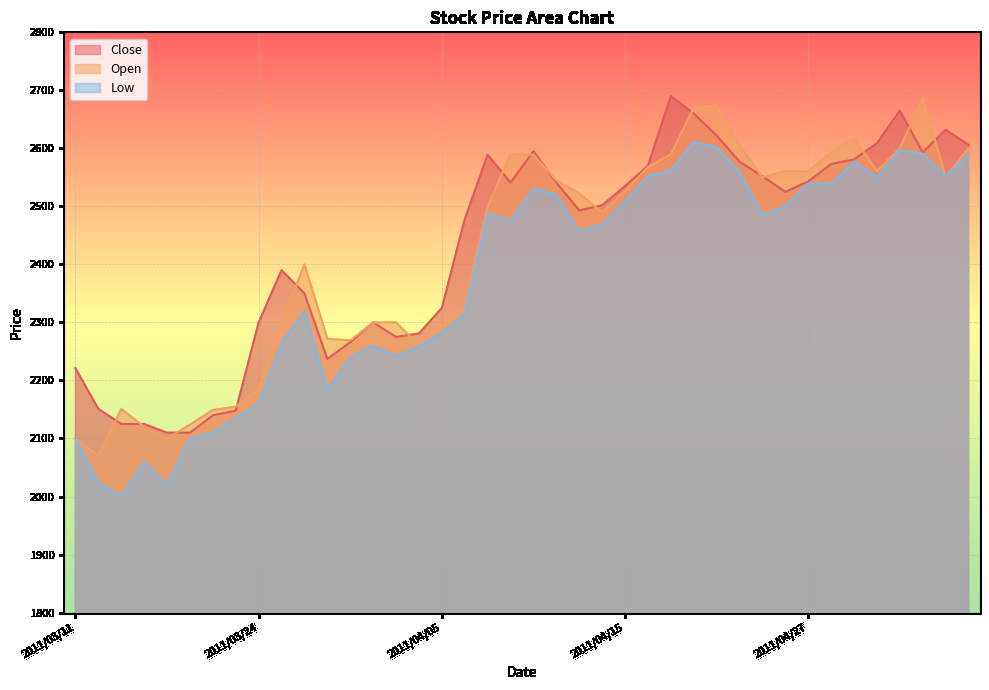

Where is the first local minimum for Open?

2011/03/14